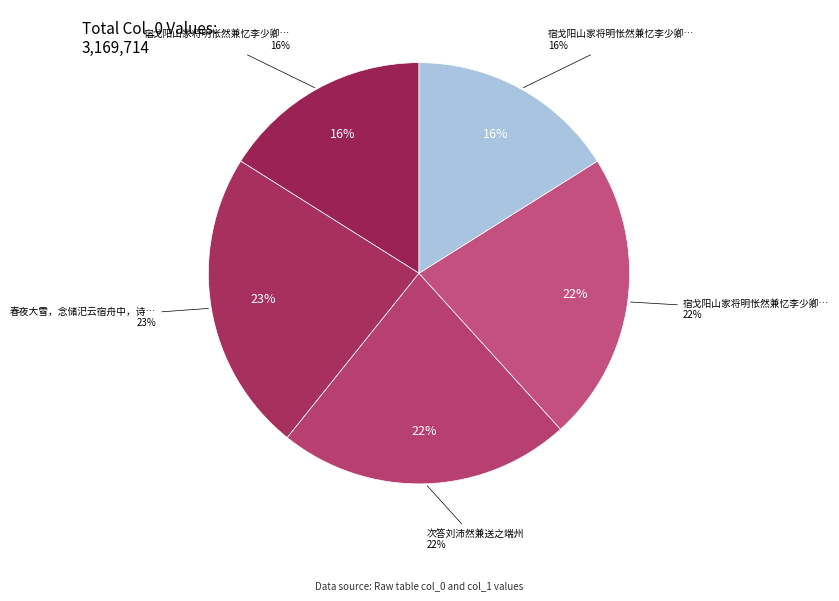

Which category has the biggest portion of the pie?

春夜大雪，念储汜云宿舟中，诗成黯然，兼寄应云皆人兄弟